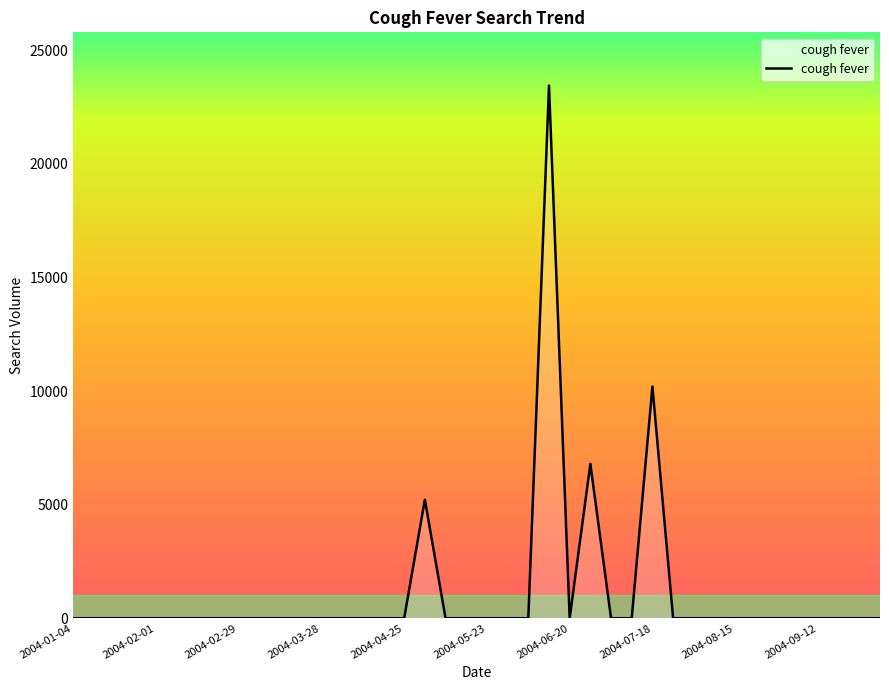

What is the maximum value shown in the chart?

23440.7